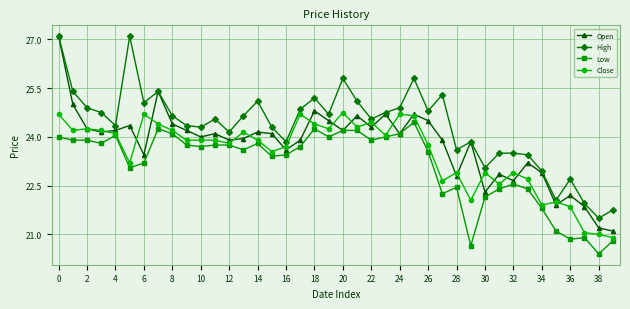

True or false: High and Low intersect in this chart.

False